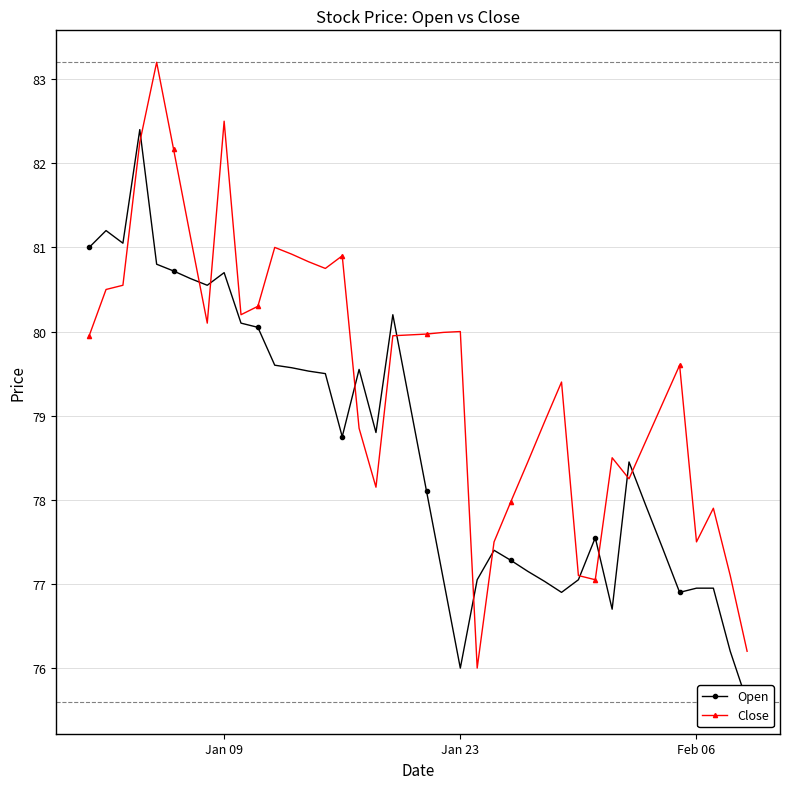

What is the maximum value for Close?

83.2